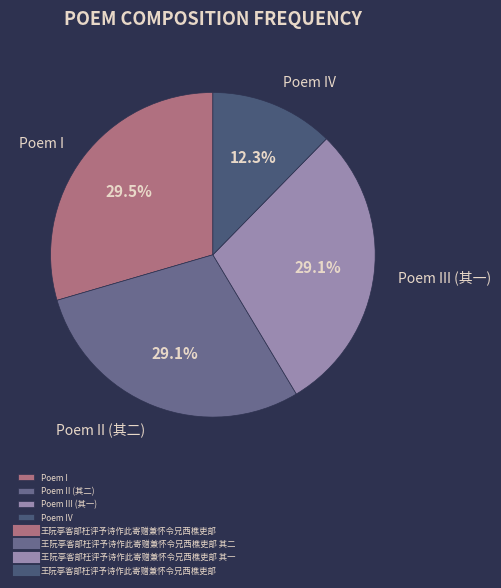

To the nearest percent, what is the average slice percentage?

25%